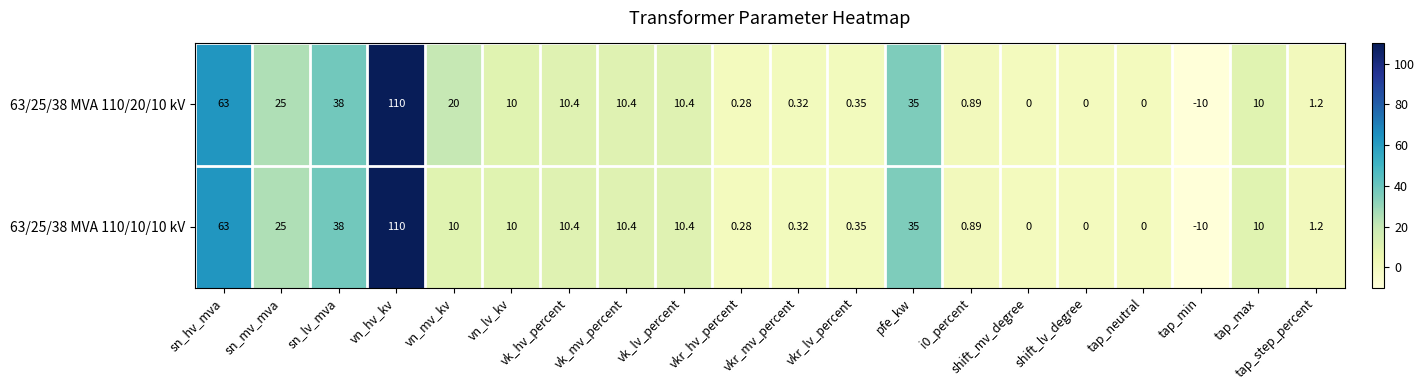

Is the value of 63/25/38 MVA 110/10/10 kV at vkr_hv_percent greater than the value of 63/25/38 MVA 110/20/10 kV at tap_min?

Yes